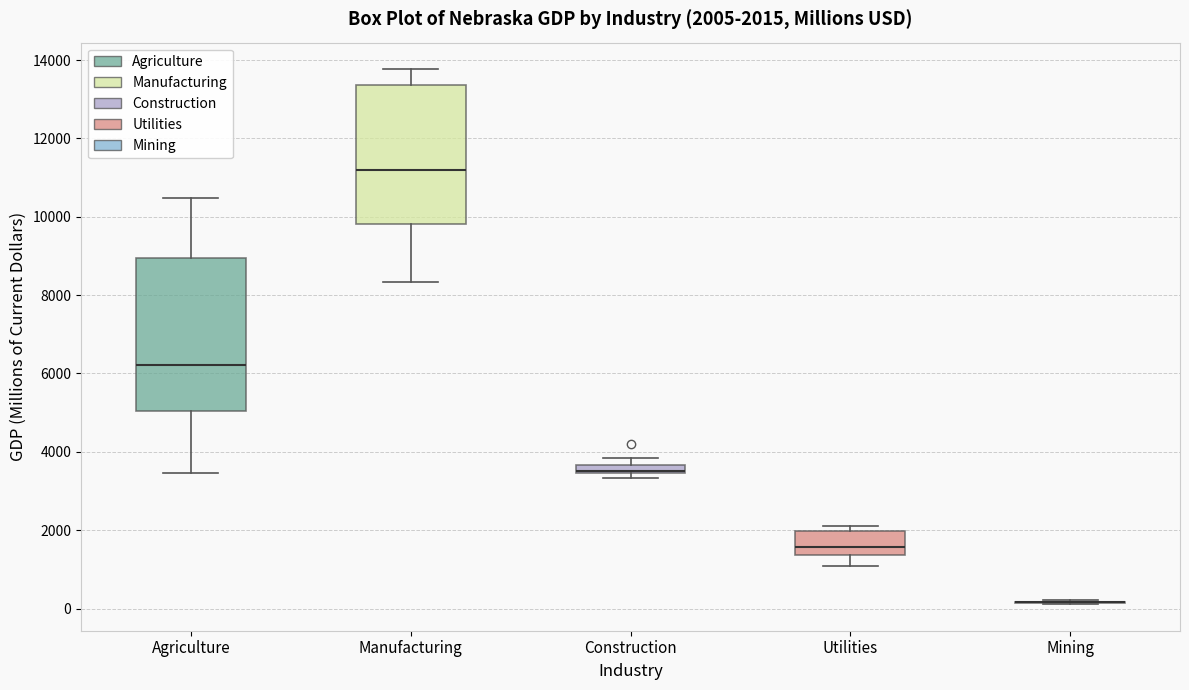

Which box is the tallest, from its lower edge to its upper edge?

Agriculture